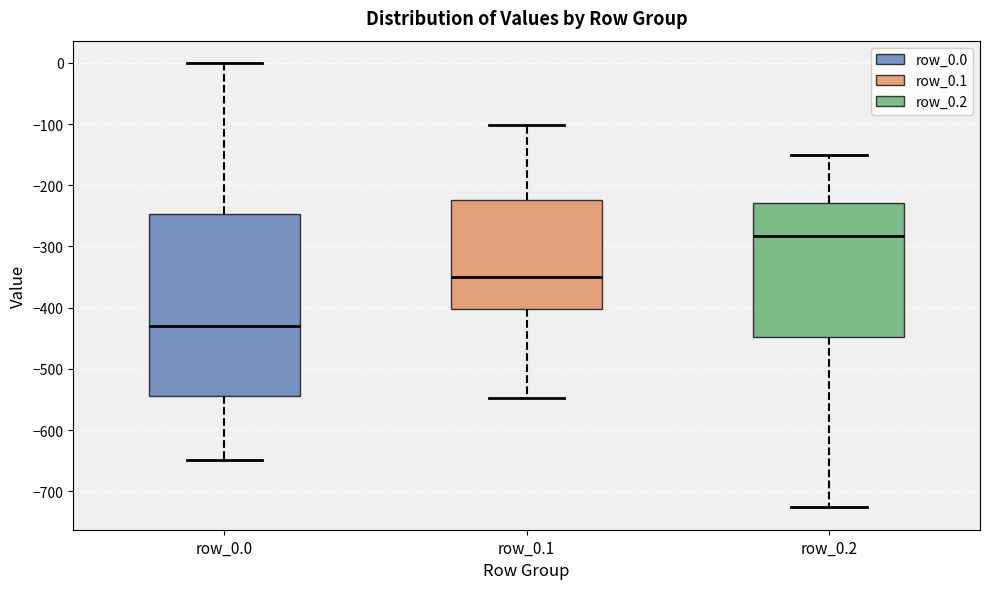

Reading left to right, read every box against the y-axis: the position of its median line, the range the box covers, and the ends of its whiskers. The values are not printed on the chart, so give them approximately, as read against the axis.

row_0.0: median -430, box -540 to -250, whiskers -650 to 0
row_0.1: median -350, box -400 to -220, whiskers -550 to -100
row_0.2: median -280, box -450 to -230, whiskers -730 to -150